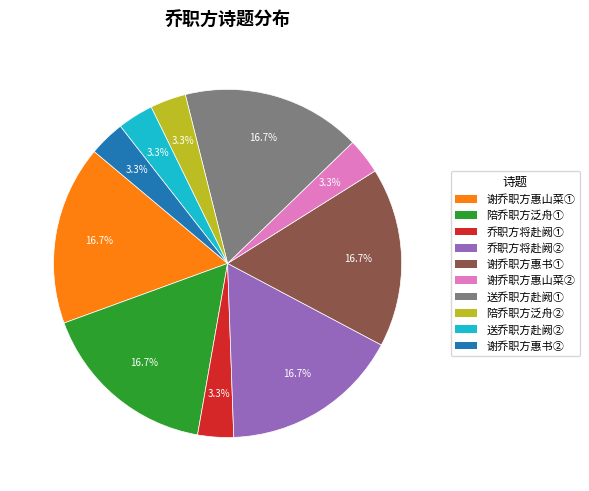

Does any single category account for the majority?

No